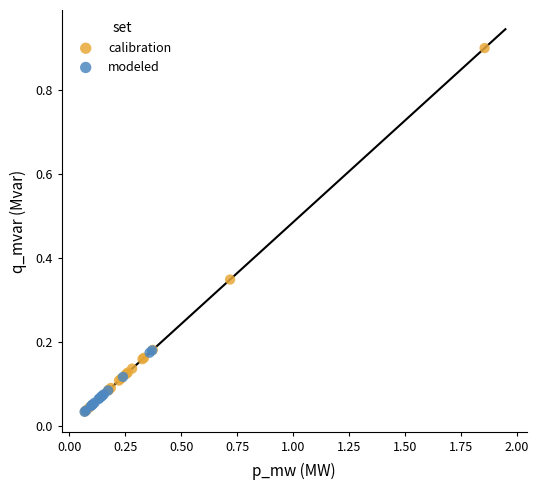

Which series has the widest spread of Y values?

calibration